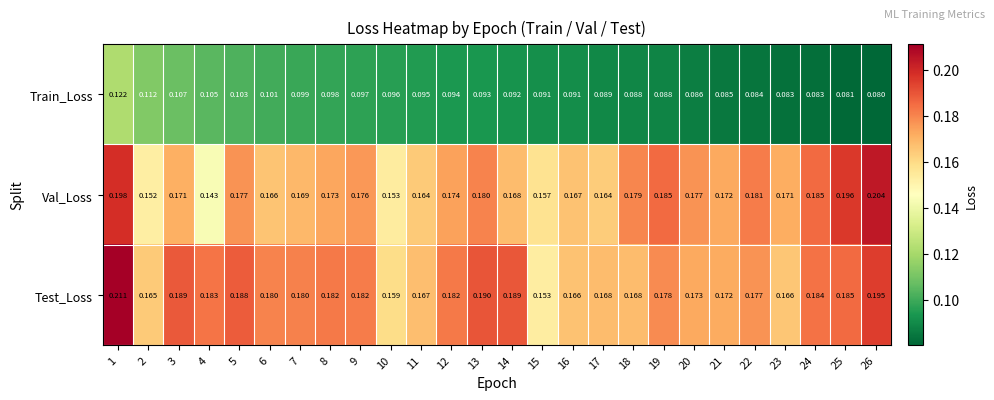

Which series has the largest total across all categories?

Test_Loss